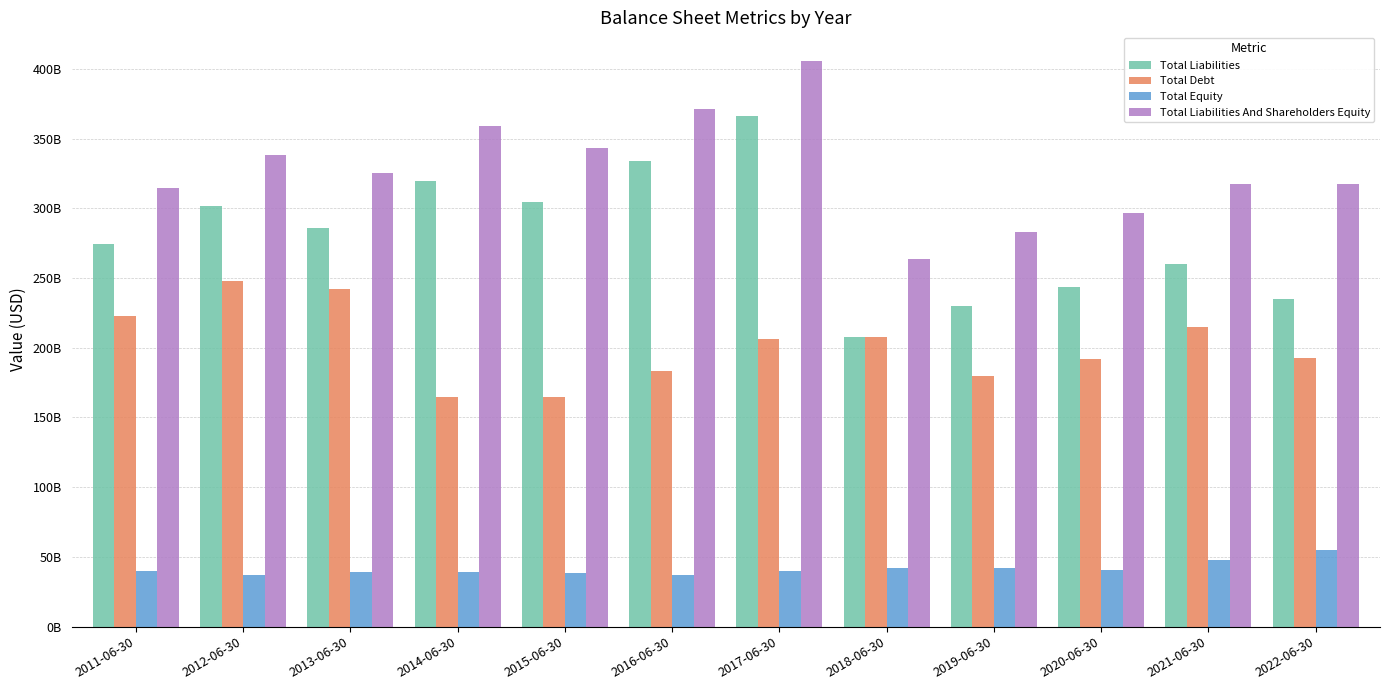

Where is Total Debt nearest to the value 206055000000?

2017-06-30